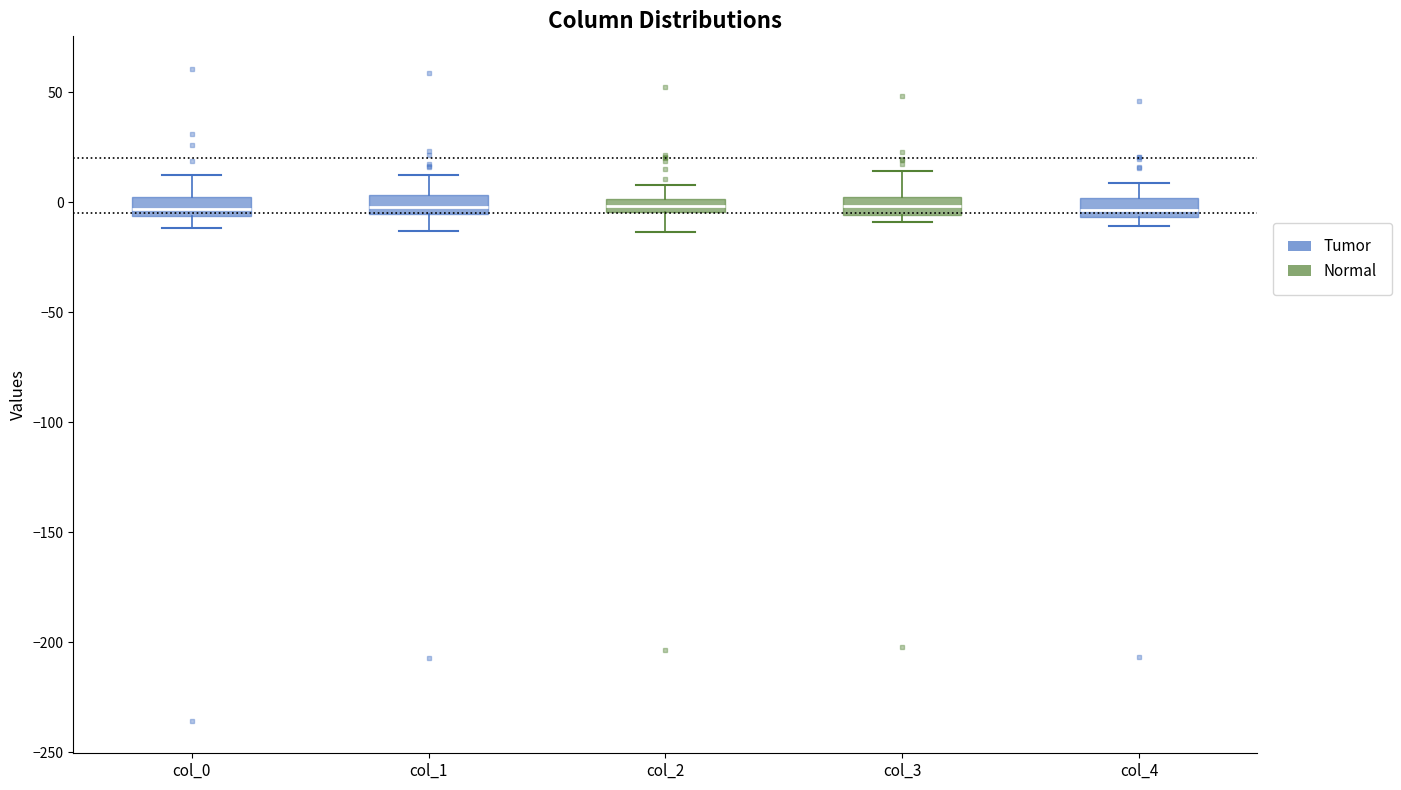

Where is the upper edge of the box for col_0 on the y-axis? The values are not printed on the chart, so give them approximately, as read against the axis.

0